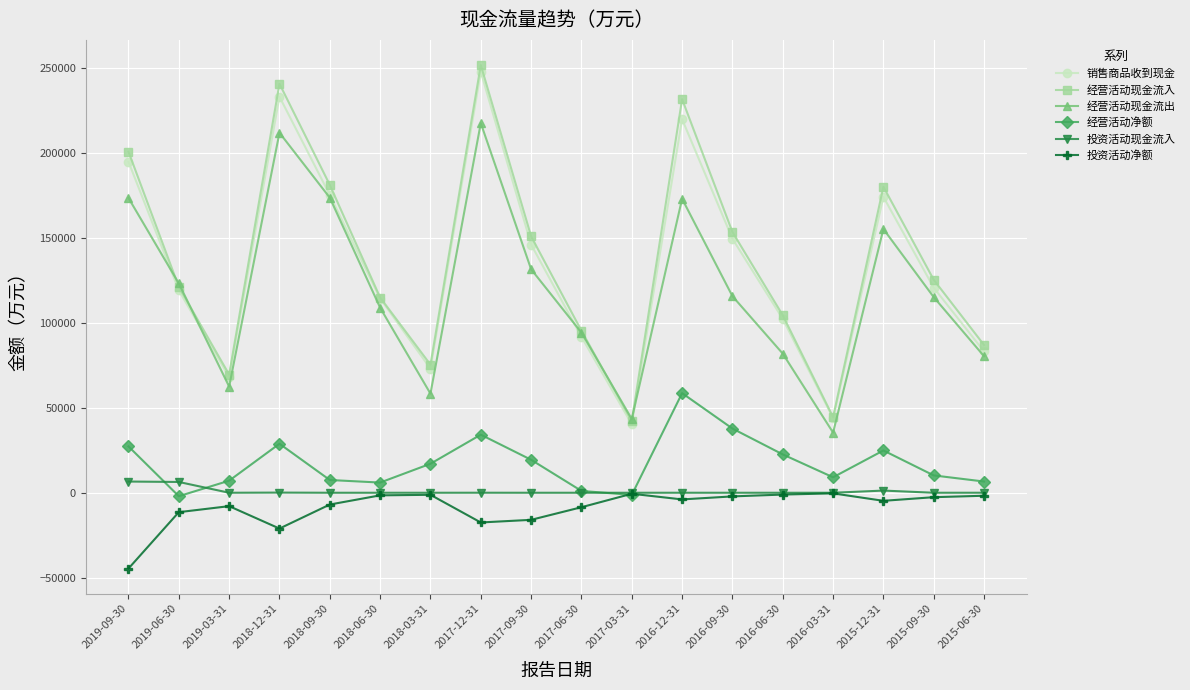

Does the chart display data point markers on the line(s)?

Yes